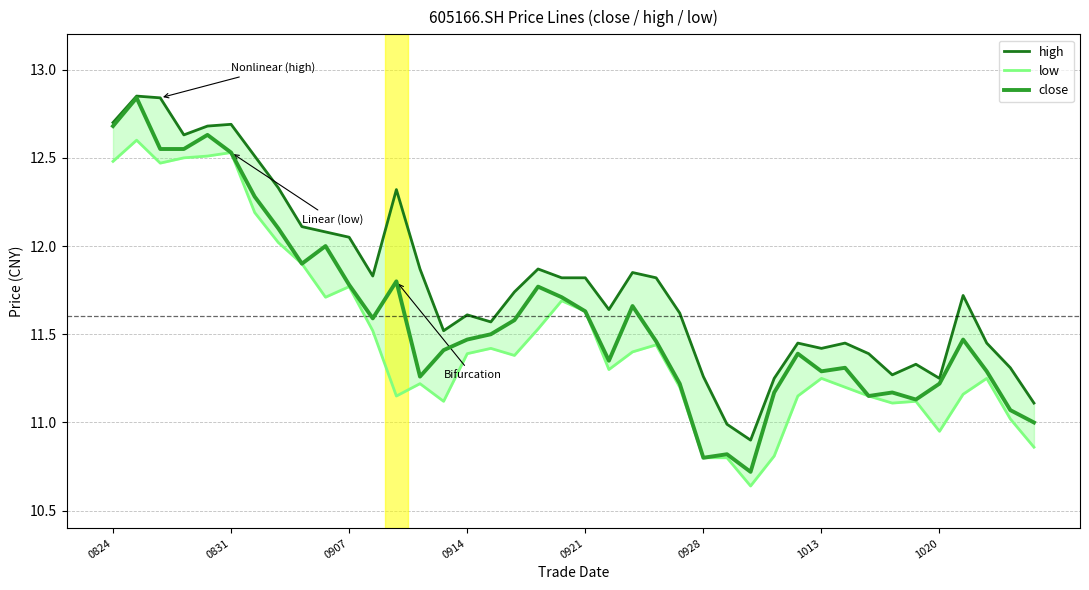

Which category has the lowest value in the high series?

27